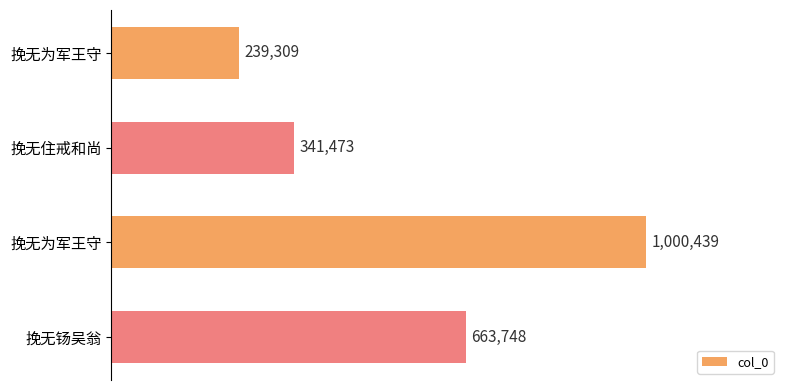

Count the values in the range 341473 to 1000439.

3